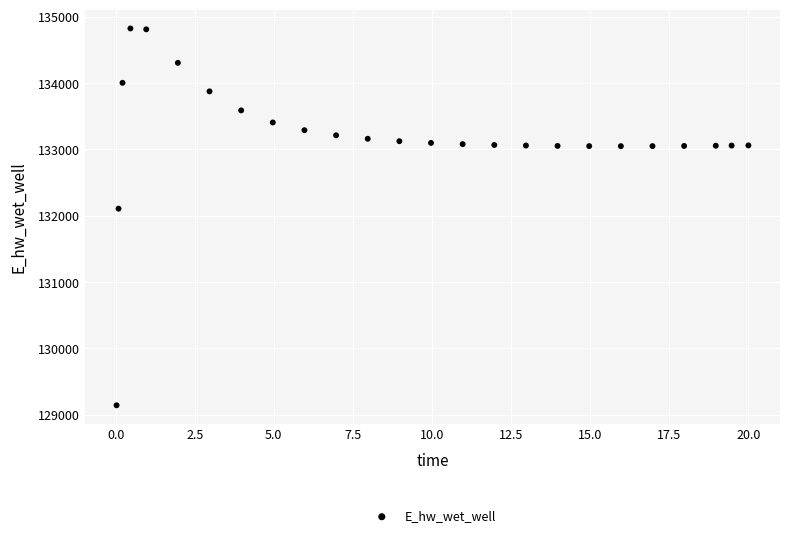

What Y value in the scatter plot is closest to 131984?

132108.1